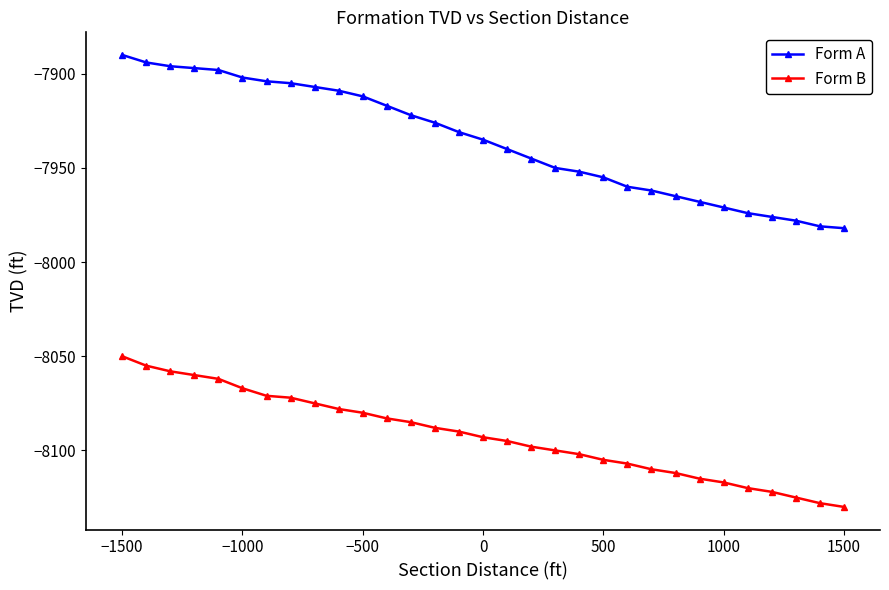

What is the minimum value for Form B?

-8130